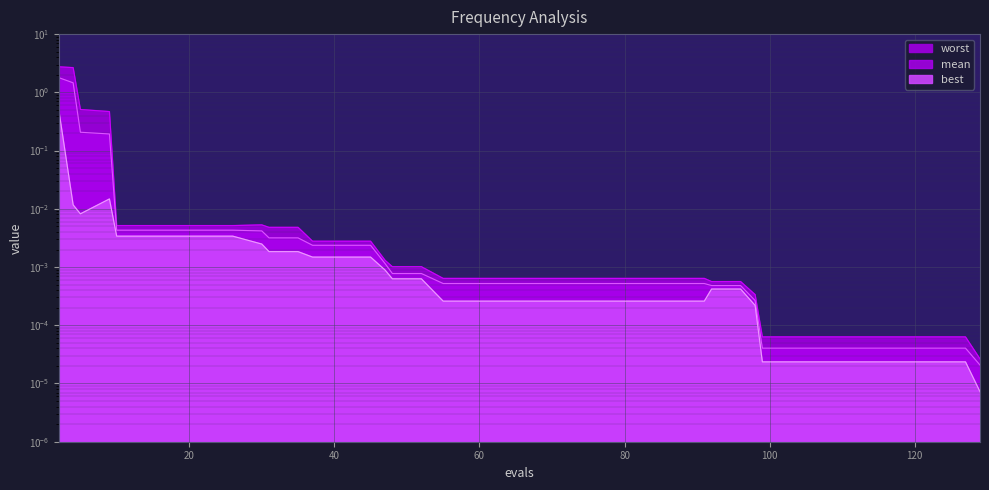

What are all the series names shown in the legend?

mean, best, worst